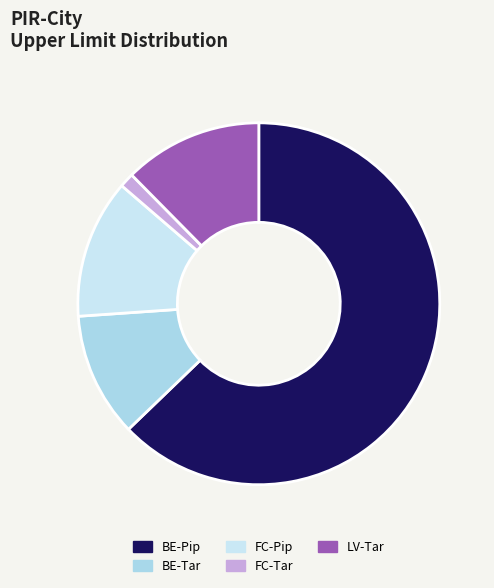

Rank the categories by value from highest to lowest.

BE-Pip, FC-Pip, LV-Tar, BE-Tar, FC-Tar